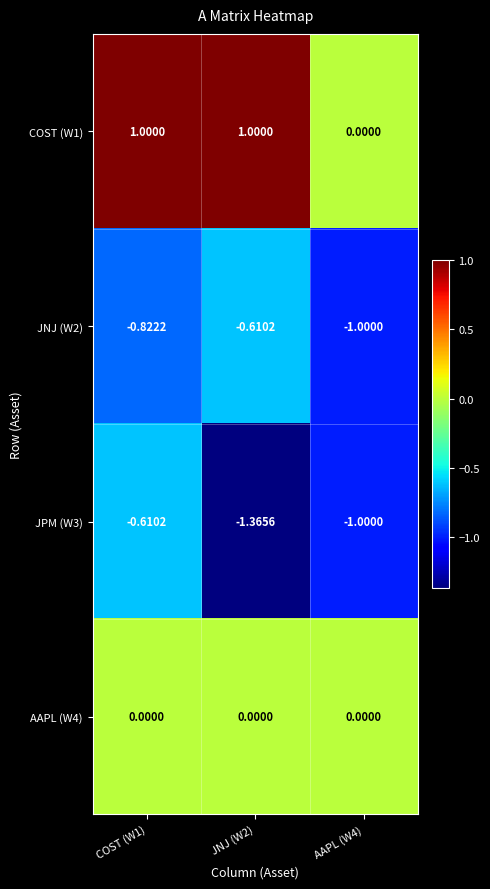

Is the value of JNJ (W2) at AAPL (W4) greater than the value of JPM (W3) at COST (W1)?

No